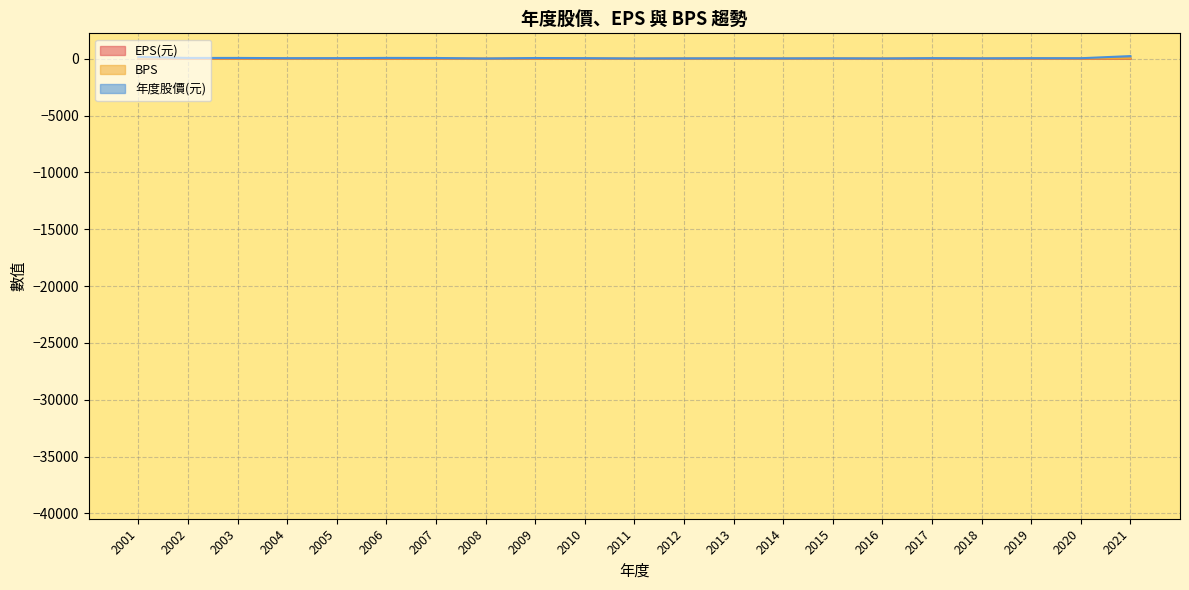

True or false: EPS(元) and 年度股價(元) cross at least once.

False